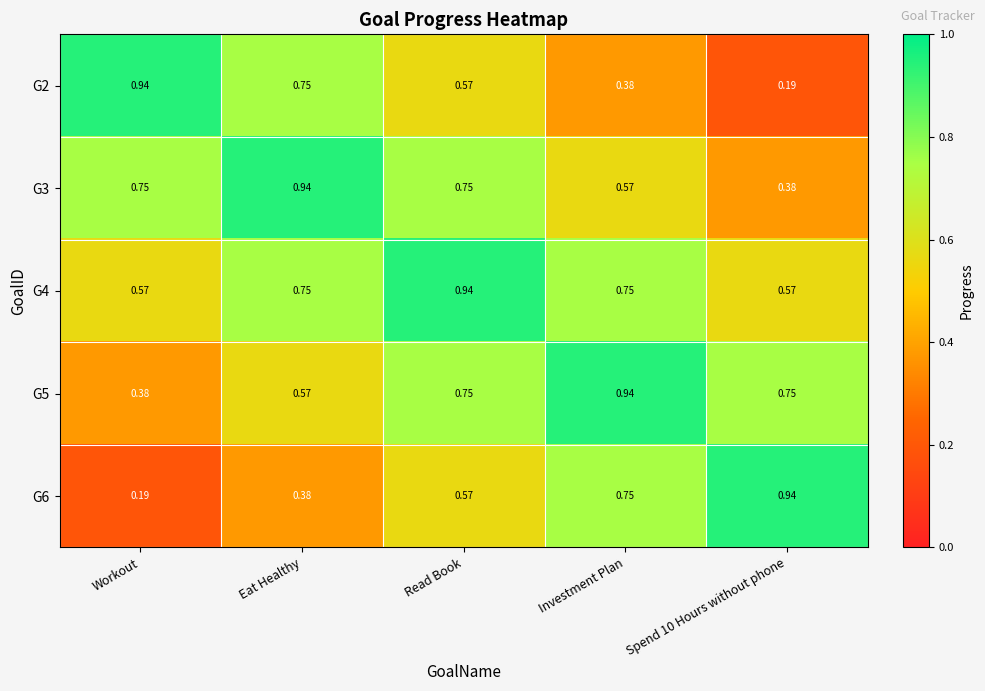

Where is G5 nearest to the value 0?

Workout